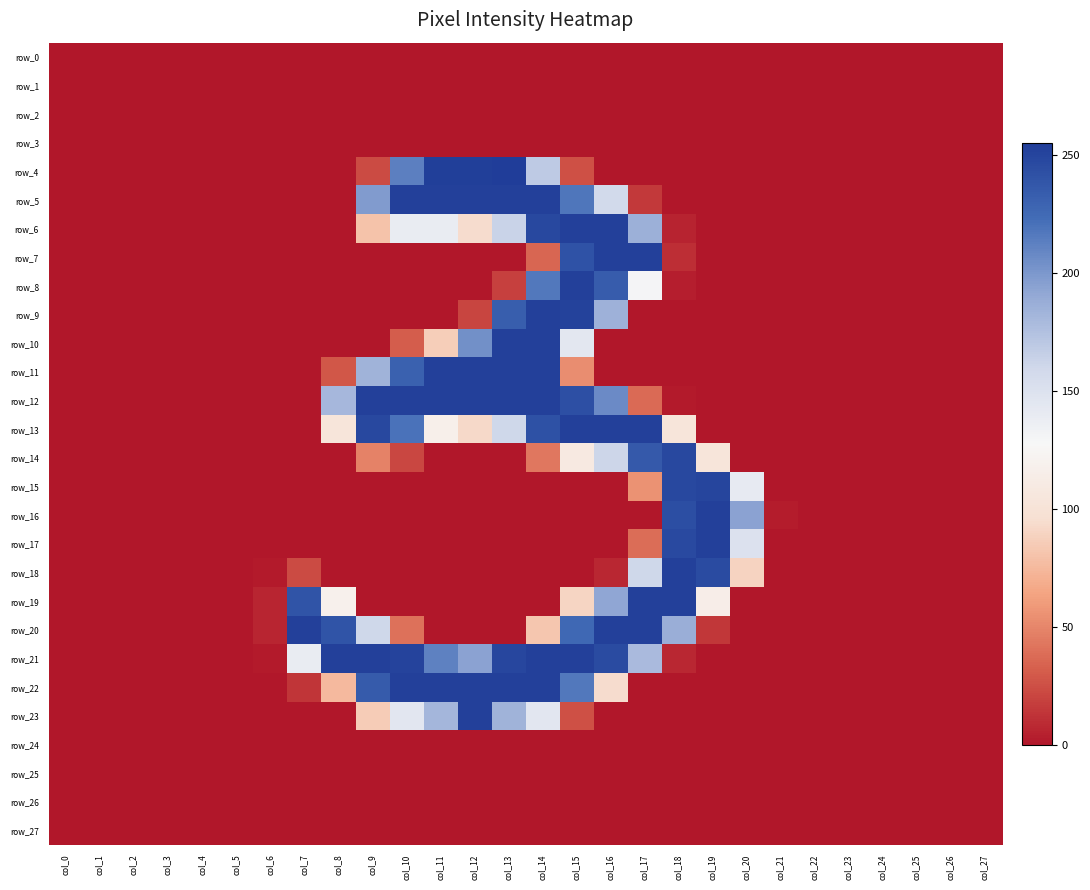

Reading left to right, transcribe all the data shown in this chart.

row_0: 0	0	0	0	0	0	0	0	0	0	0	0	0	0	0	0	0	0	0	0	0	0	0	0	0	0	0	0
row_1: 0	0	0	0	0	0	0	0	0	0	0	0	0	0	0	0	0	0	0	0	0	0	0	0	0	0	0	0
row_2: 0	0	0	0	0	0	0	0	0	0	0	0	0	0	0	0	0	0	0	0	0	0	0	0	0	0	0	0
row_3: 0	0	0	0	0	0	0	0	0	0	0	0	0	0	0	0	0	0	0	0	0	0	0	0	0	0	0	0
row_4: 0	0	0	0	0	0	0	0	0	23	213	254	254	255	169	25	0	0	0	0	0	0	0	0	0	0	0	0
row_5: 0	0	0	0	0	0	0	0	0	198	253	253	253	253	253	218	158	15	0	0	0	0	0	0	0	0	0	0
row_6: 0	0	0	0	0	0	0	0	0	80	139	139	94	163	248	253	253	186	5	0	0	0	0	0	0	0	0	0
row_7: 0	0	0	0	0	0	0	0	0	0	0	0	0	0	35	241	253	253	10	0	0	0	0	0	0	0	0	0
row_8: 0	0	0	0	0	0	0	0	0	0	0	0	0	18	217	253	234	130	3	0	0	0	0	0	0	0	0	0
row_9: 0	0	0	0	0	0	0	0	0	0	0	0	20	233	253	252	185	0	0	0	0	0	0	0	0	0	0	0
row_10: 0	0	0	0	0	0	0	0	0	0	31	86	204	253	253	144	0	0	0	0	0	0	0	0	0	0	0	0
row_11: 0	0	0	0	0	0	0	0	28	184	231	253	253	253	253	53	0	0	0	0	0	0	0	0	0	0	0	0
row_12: 0	0	0	0	0	0	0	0	181	253	253	253	253	253	253	243	207	37	1	0	0	0	0	0	0	0	0	0
row_13: 0	0	0	0	0	0	0	0	103	248	220	117	92	160	242	253	253	253	103	0	0	0	0	0	0	0	0	0
row_14: 0	0	0	0	0	0	0	0	0	48	21	0	0	0	43	109	161	236	248	103	0	0	0	0	0	0	0	0
row_15: 0	0	0	0	0	0	0	0	0	0	0	0	0	0	0	0	0	55	248	250	141	0	0	0	0	0	0	0
row_16: 0	0	0	0	0	0	0	0	0	0	0	0	0	0	0	0	0	0	244	253	194	2	0	0	0	0	0	0
row_17: 0	0	0	0	0	0	0	0	0	0	0	0	0	0	0	0	0	38	247	253	150	0	0	0	0	0	0	0
row_18: 0	0	0	0	0	0	1	23	0	0	0	0	0	0	0	0	7	160	253	246	89	0	0	0	0	0	0	0
row_19: 0	0	0	0	0	0	6	240	118	0	0	0	0	0	0	90	192	253	253	115	0	0	0	0	0	0	0	0
row_20: 0	0	0	0	0	0	6	253	240	160	40	0	0	0	82	226	253	253	187	14	0	0	0	0	0	0	0	0
row_21: 0	0	0	0	0	0	1	139	253	253	251	212	194	249	253	253	246	179	7	0	0	0	0	0	0	0	0	0
row_22: 0	0	0	0	0	0	0	13	75	235	253	253	253	253	253	217	94	0	0	0	0	0	0	0	0	0	0	0
row_23: 0	0	0	0	0	0	0	0	0	85	145	182	253	184	145	25	0	0	0	0	0	0	0	0	0	0	0	0
row_24: 0	0	0	0	0	0	0	0	0	0	0	0	0	0	0	0	0	0	0	0	0	0	0	0	0	0	0	0
row_25: 0	0	0	0	0	0	0	0	0	0	0	0	0	0	0	0	0	0	0	0	0	0	0	0	0	0	0	0
row_26: 0	0	0	0	0	0	0	0	0	0	0	0	0	0	0	0	0	0	0	0	0	0	0	0	0	0	0	0
row_27: 0	0	0	0	0	0	0	0	0	0	0	0	0	0	0	0	0	0	0	0	0	0	0	0	0	0	0	0